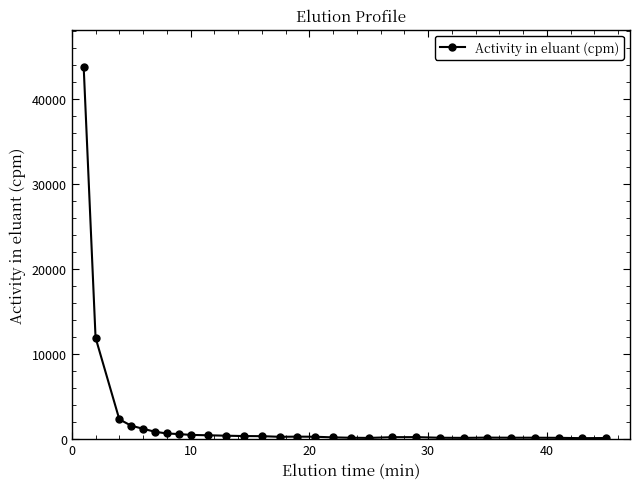

True or false: there are more than 0 points higher than both neighbors.

True